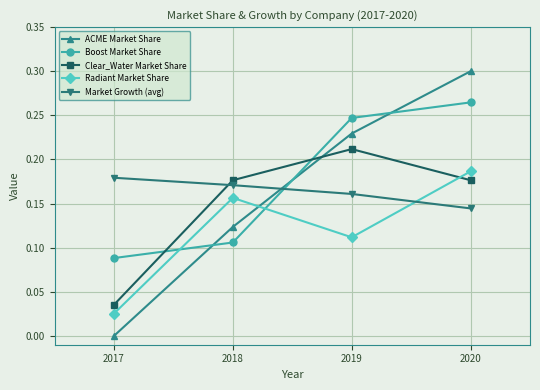

How many lines are shown in the chart?

5